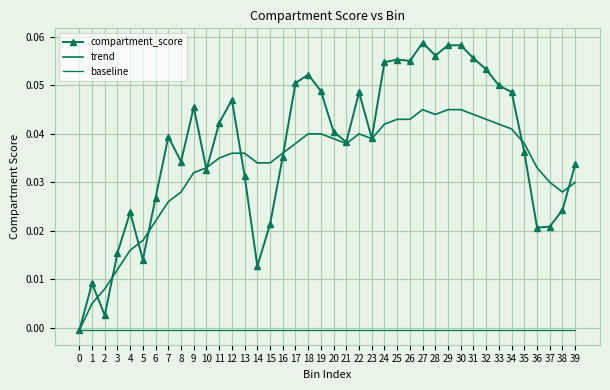

How many values in trend are below zero?

1